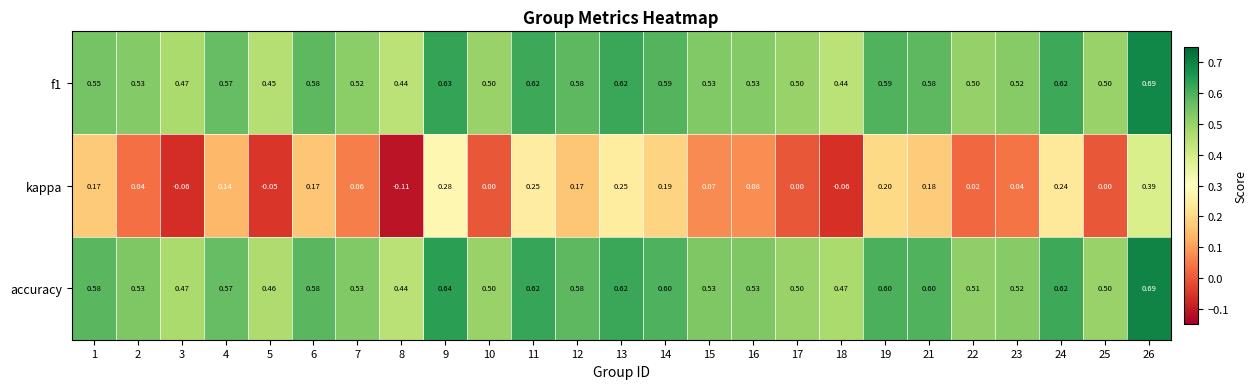

Which series has the largest total across all categories?

accuracy